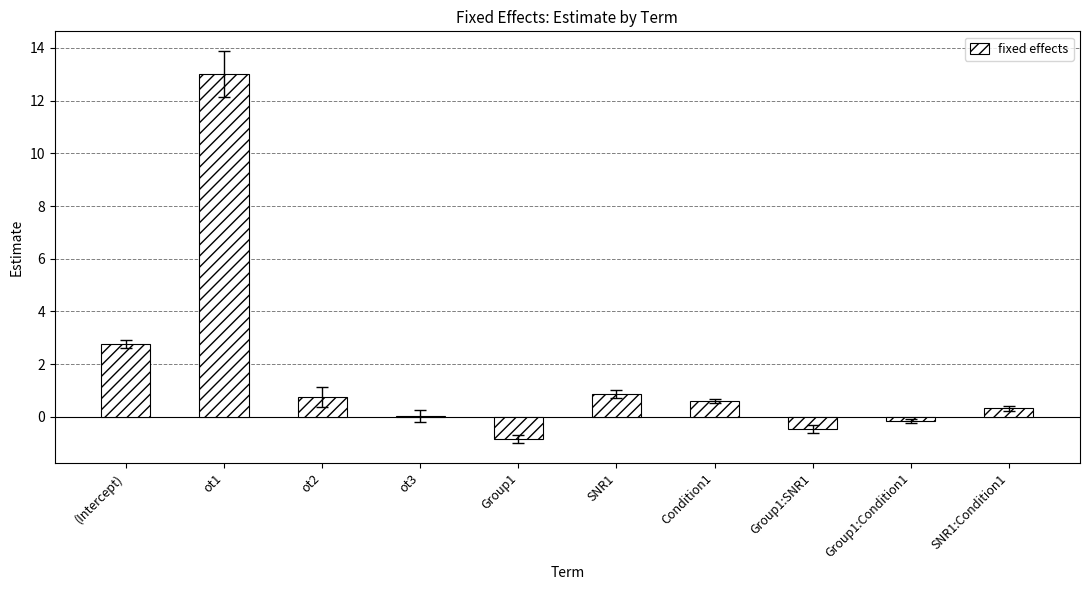

What is the greatest value displayed?

13.0